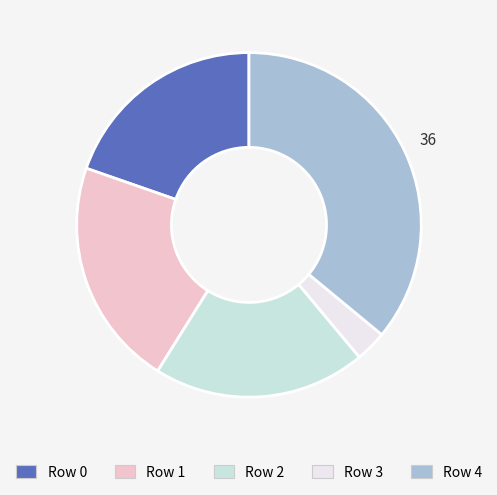

Is there a majority slice in this chart?

No